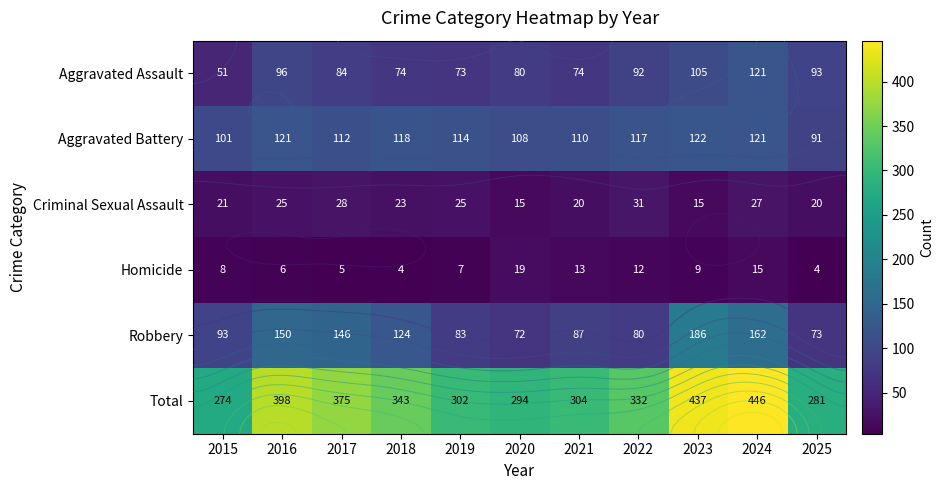

Where is Aggravated Assault nearest to the value 86?

2017